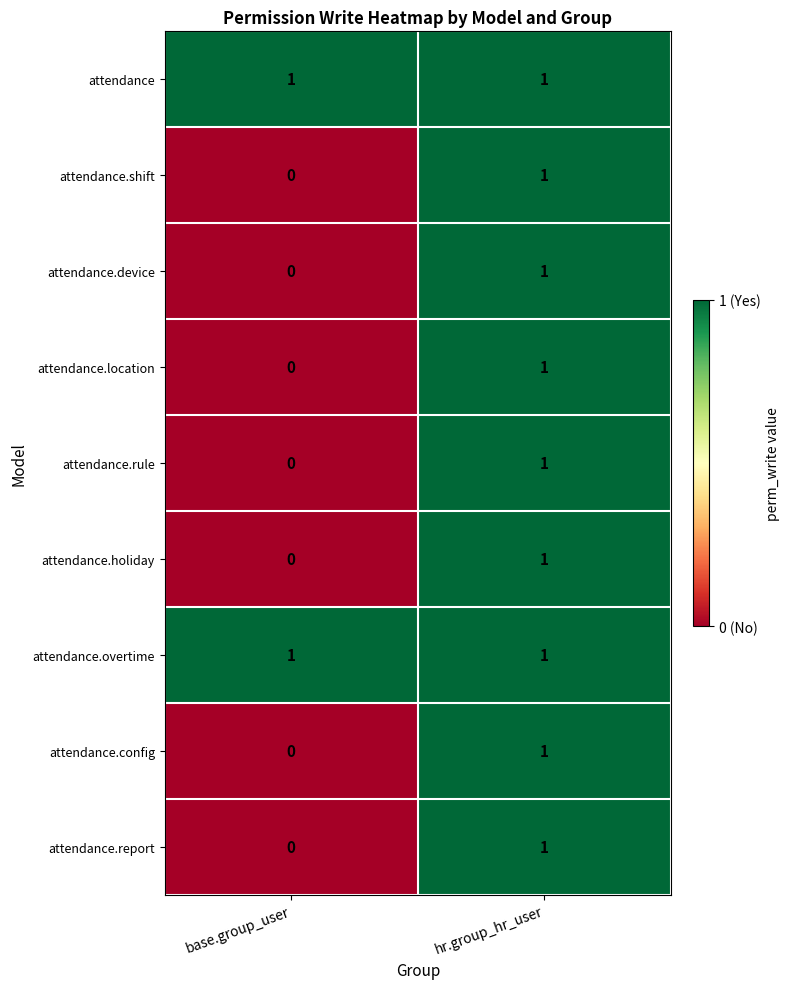

Reading left to right, what are all the values shown in this chart?

attendance: base.group_user=1	hr.group_hr_user=1
attendance.shift: base.group_user=0	hr.group_hr_user=1
attendance.device: base.group_user=0	hr.group_hr_user=1
attendance.location: base.group_user=0	hr.group_hr_user=1
attendance.rule: base.group_user=0	hr.group_hr_user=1
attendance.holiday: base.group_user=0	hr.group_hr_user=1
attendance.overtime: base.group_user=1	hr.group_hr_user=1
attendance.config: base.group_user=0	hr.group_hr_user=1
attendance.report: base.group_user=0	hr.group_hr_user=1